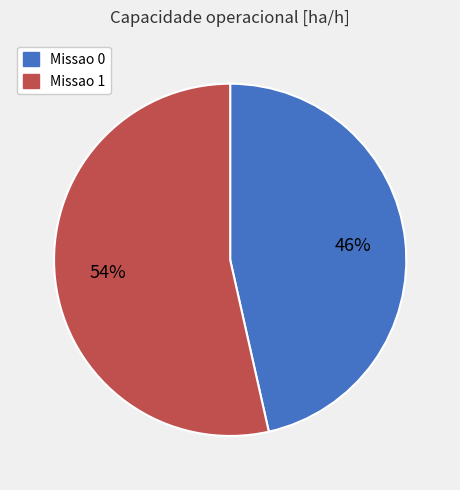

Which category has the smallest portion of the pie?

Missao 0